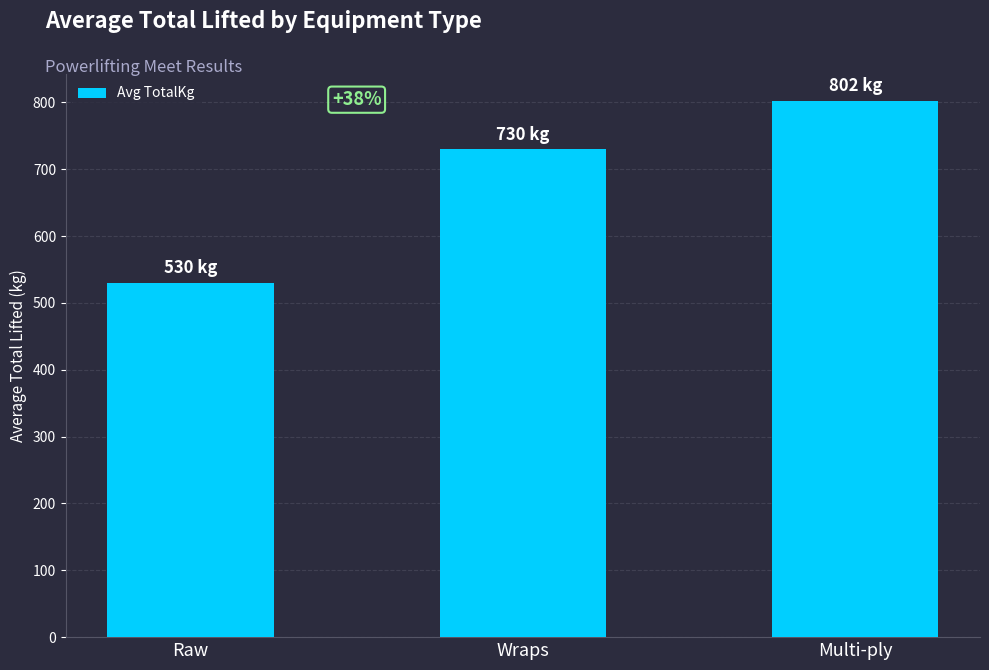

Is it true that the value at Raw is 530.3?

True